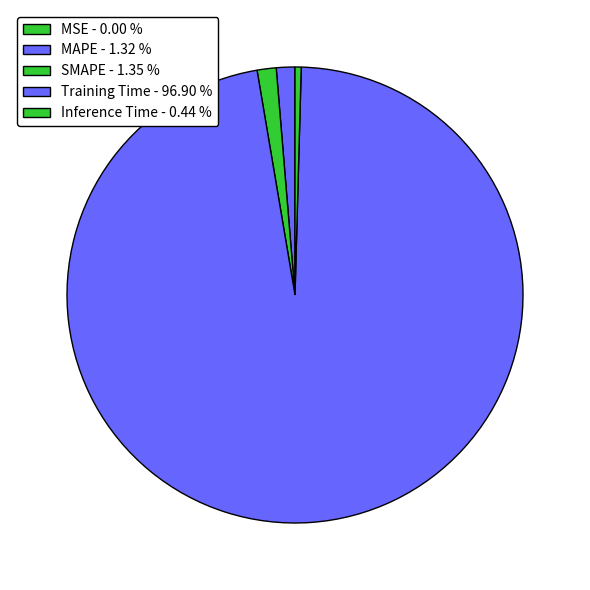

How many slices are in this pie chart?

5